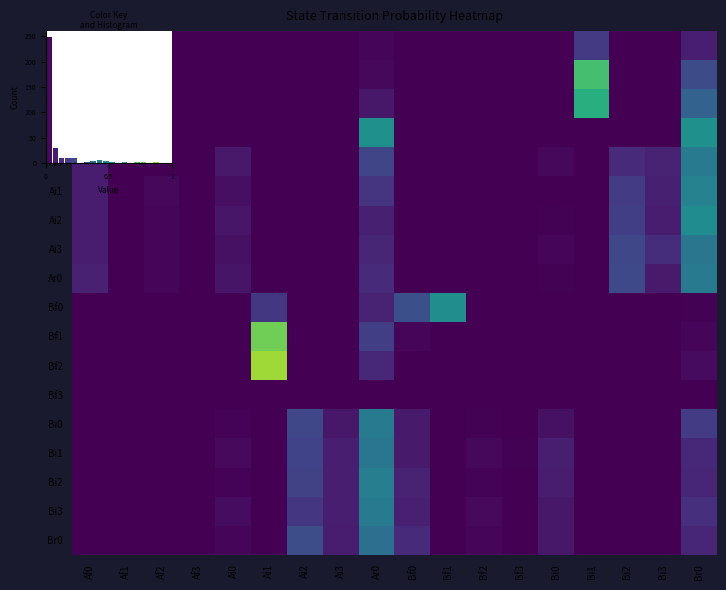

Which label corresponds to the smallest value in the chart?

Af2